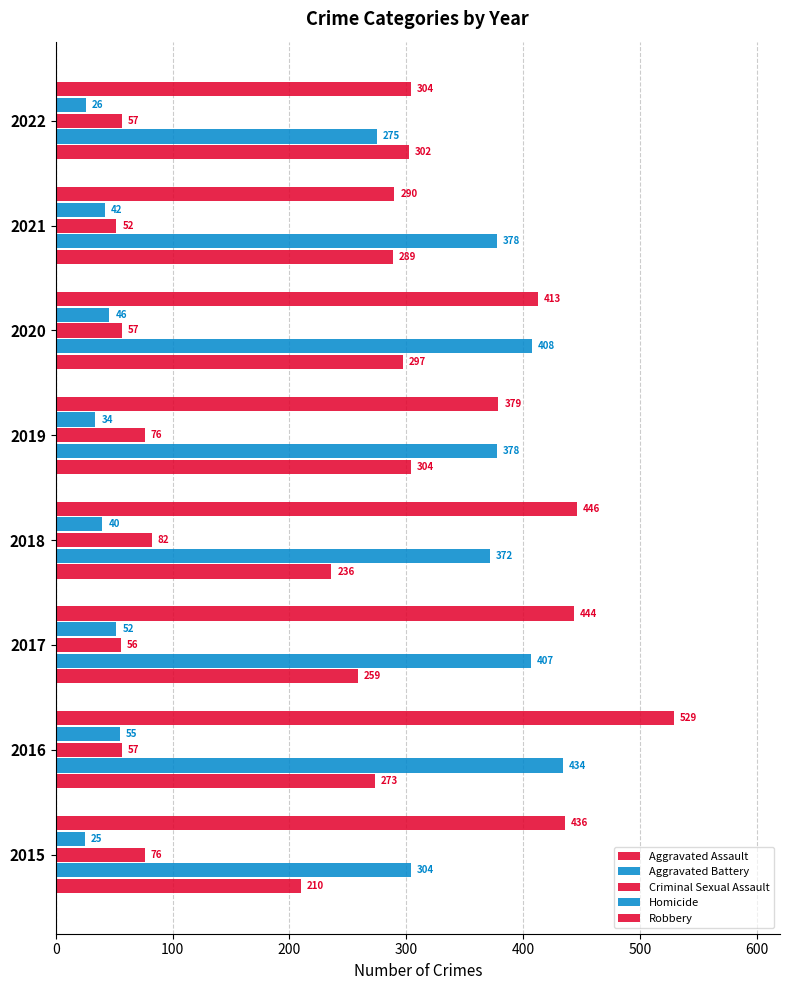

How many data points in Aggravated Battery are less than 378?

3